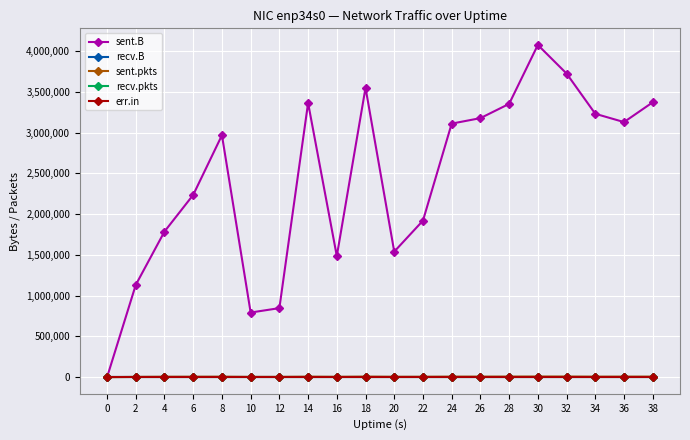

At which label does sent.B first exceed 3109411?

14